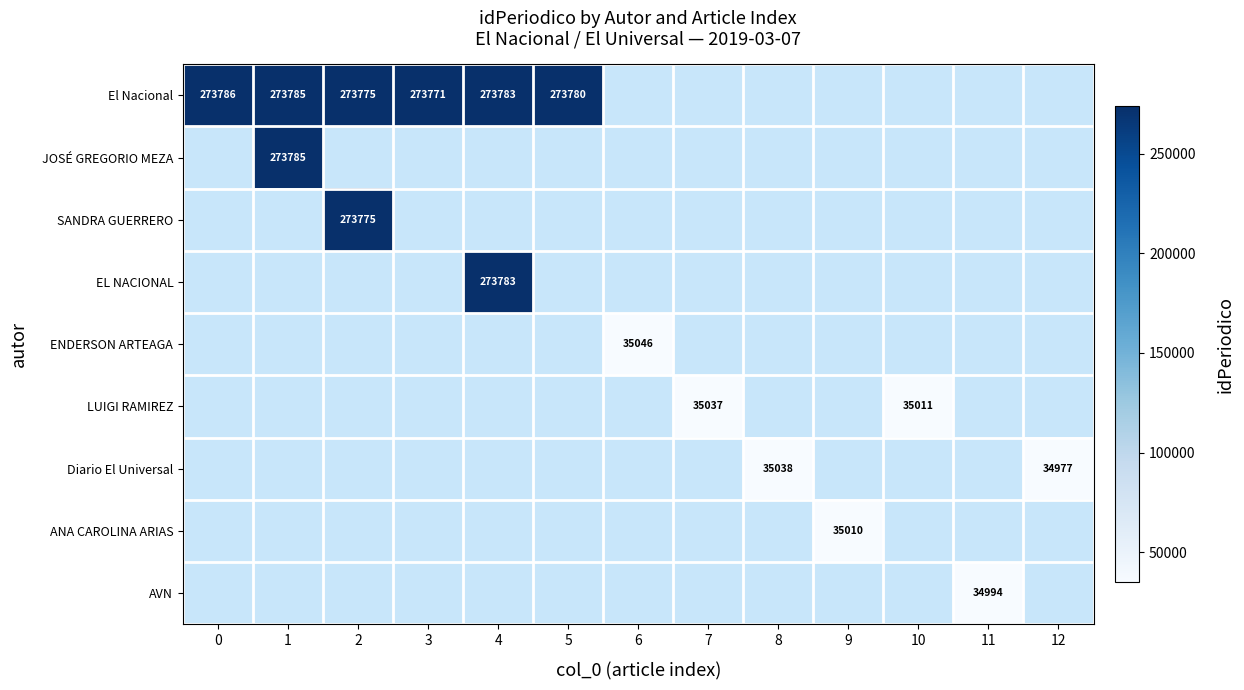

The value of SANDRA GUERRERO at 2 is 118772. True or false?

False